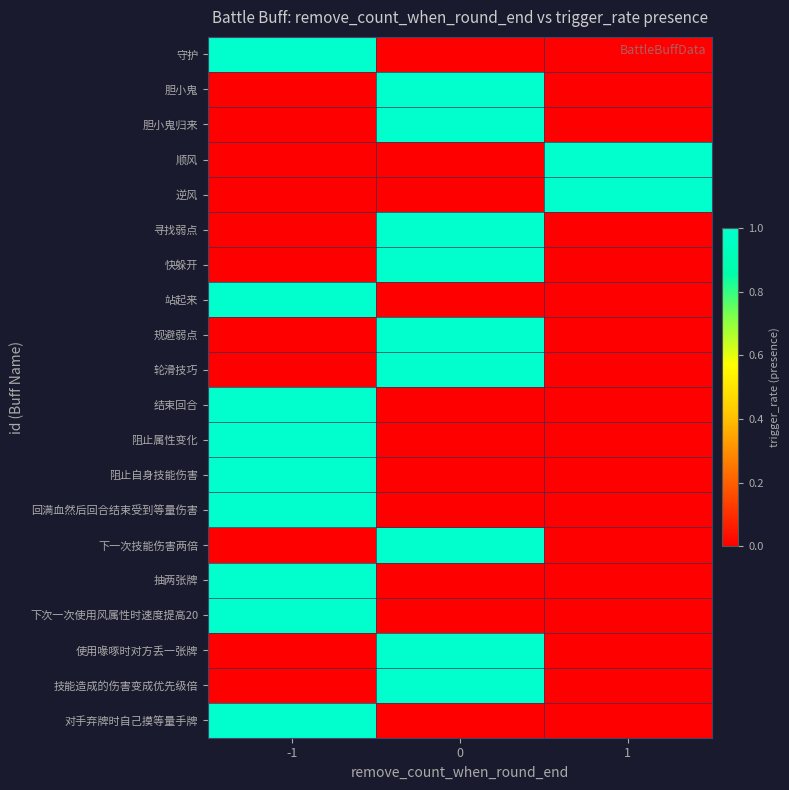

What is the difference between the highest and lowest values at 0?

1